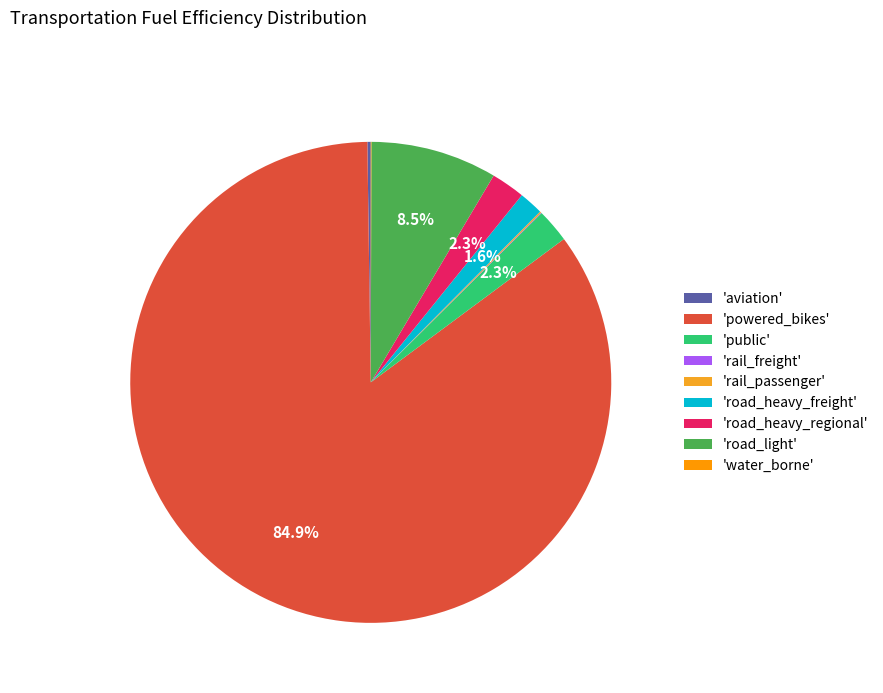

To the nearest percent, what is the difference between the largest and smallest slice percentages?

85%